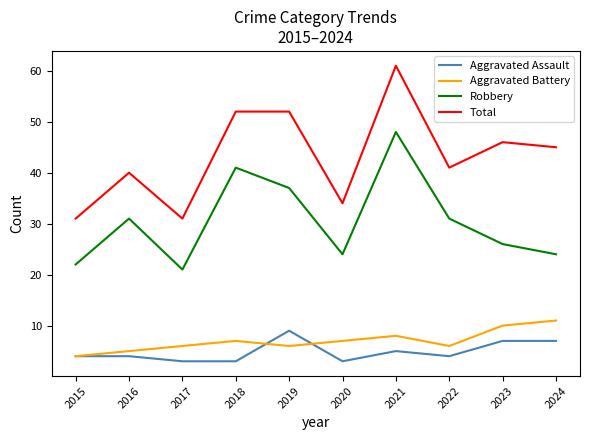

How many lines are shown in the chart?

4